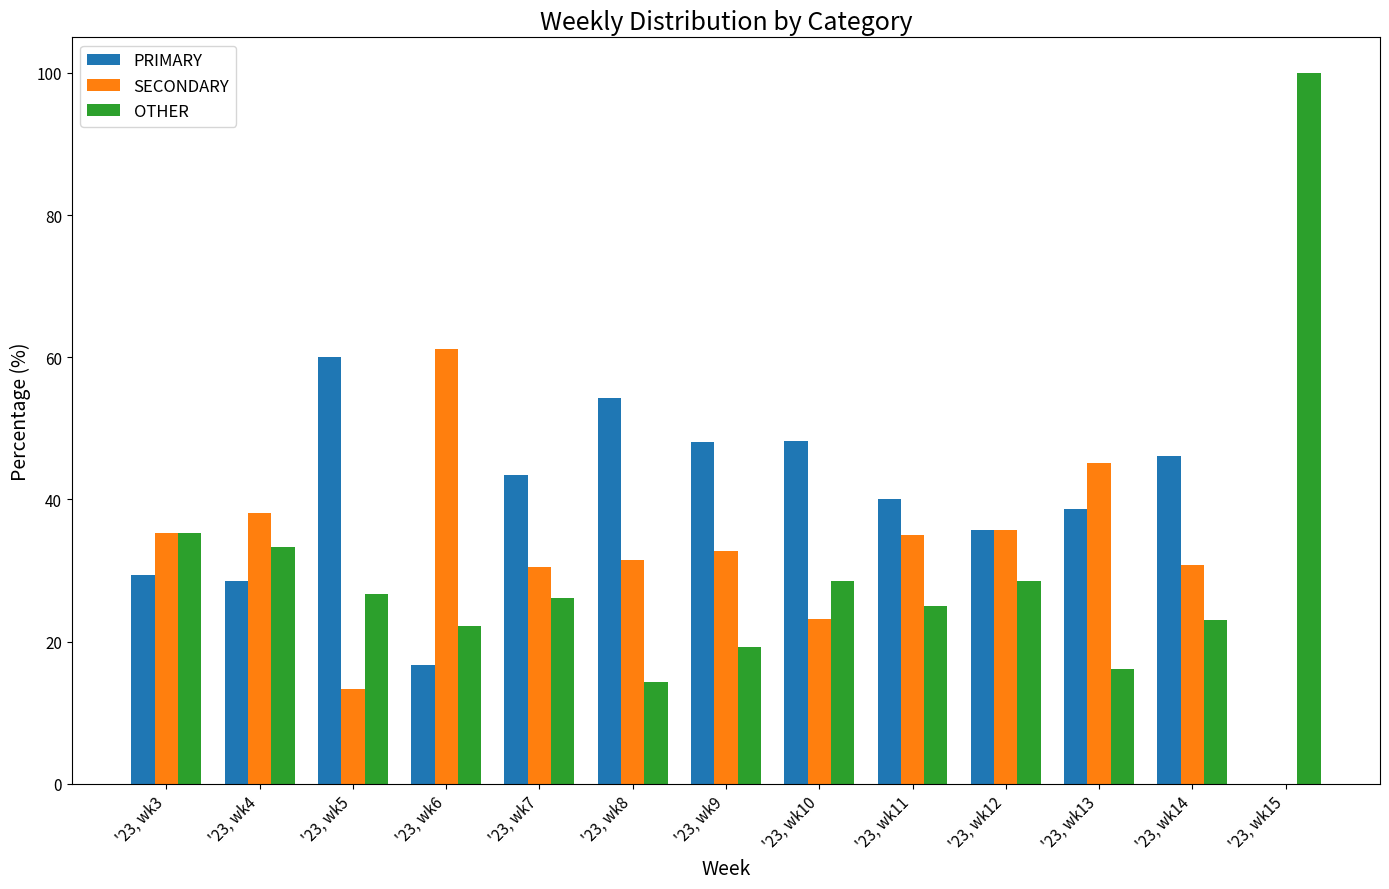

Where is OTHER nearest to the value 57?

'23, wk3